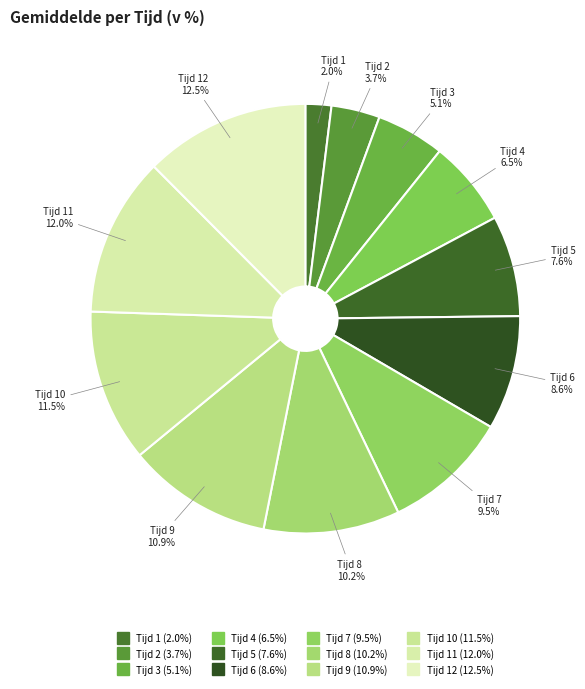

How many segments does this pie chart have?

12